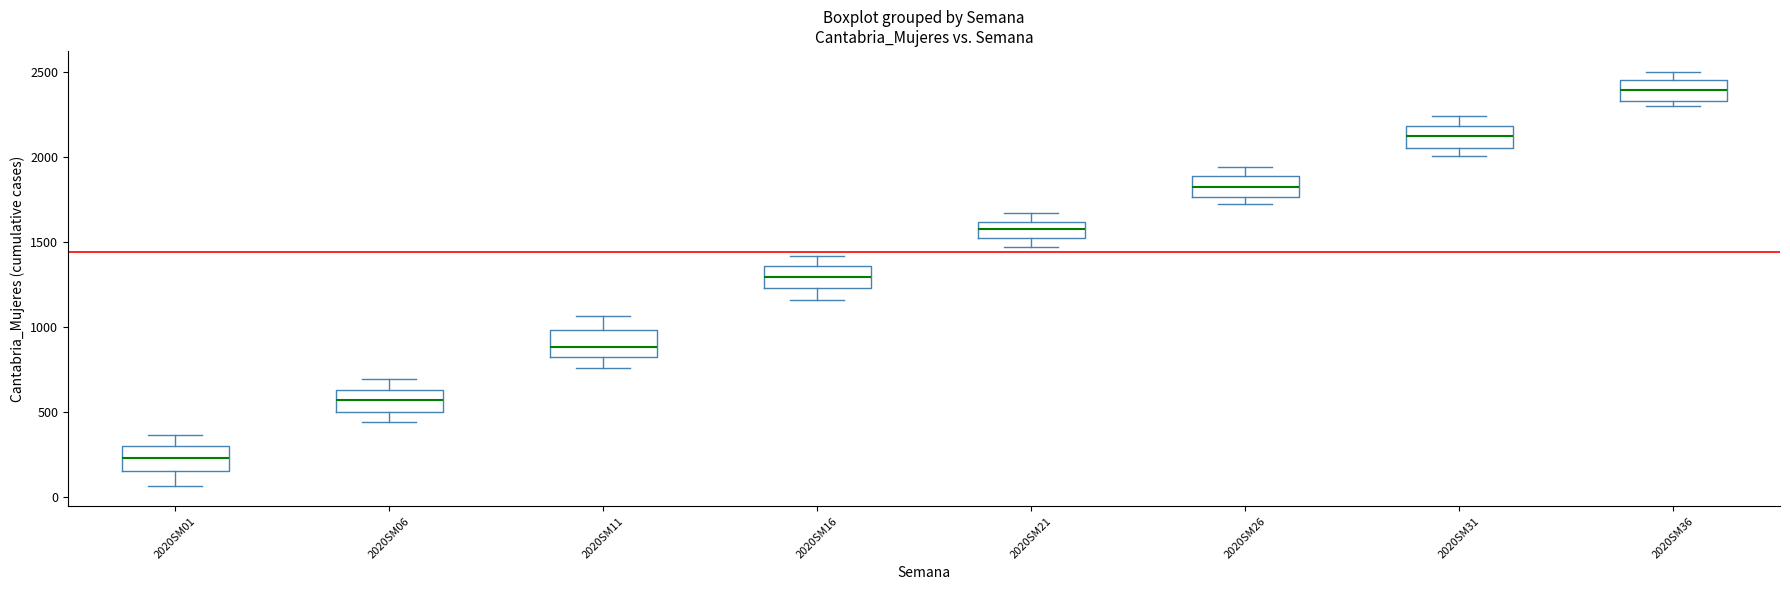

Reading left to right, read every box against the y-axis: the position of its median line, the range the box covers, and the ends of its whiskers. The values are not printed on the chart, so give them approximately, as read against the axis.

2020SM01: median 250, box 150 to 300, whiskers 50 to 350
2020SM06: median 550, box 500 to 650, whiskers 450 to 700
2020SM11: median 900, box 850 to 1000, whiskers 750 to 1050
2020SM16: median 1300, box 1250 to 1350, whiskers 1150 to 1400
2020SM21: median 1600 (inside the box), box 1550 to 1600, whiskers 1450 to 1650
2020SM26: median 1850, box 1750 to 1900, whiskers 1750 (just below the box's lower edge) to 1950
2020SM31: median 2150, box 2050 to 2200, whiskers 2000 to 2250
2020SM36: median 2400, box 2350 to 2450, whiskers 2300 to 2500